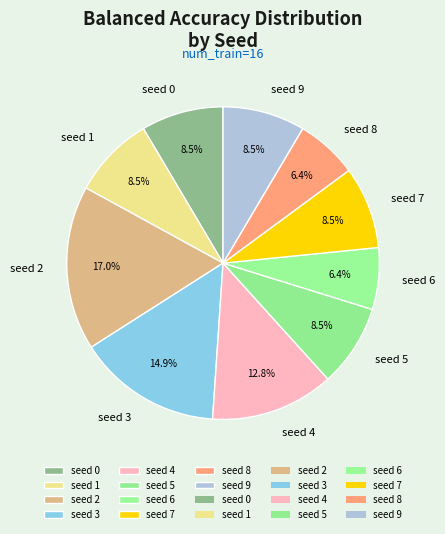

How many slices are in this pie chart?

10